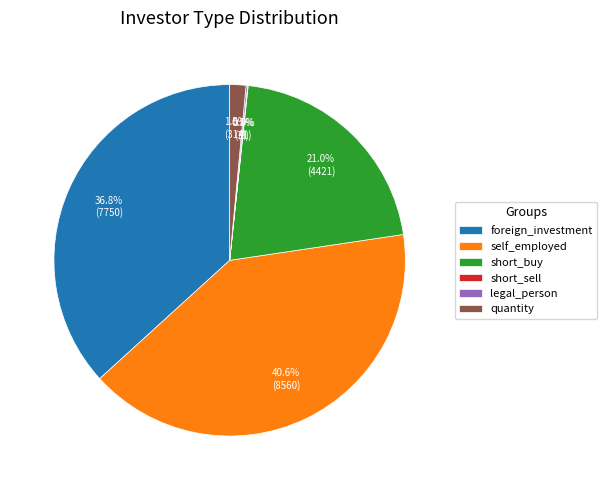

Which category has the biggest portion of the pie?

self_employed